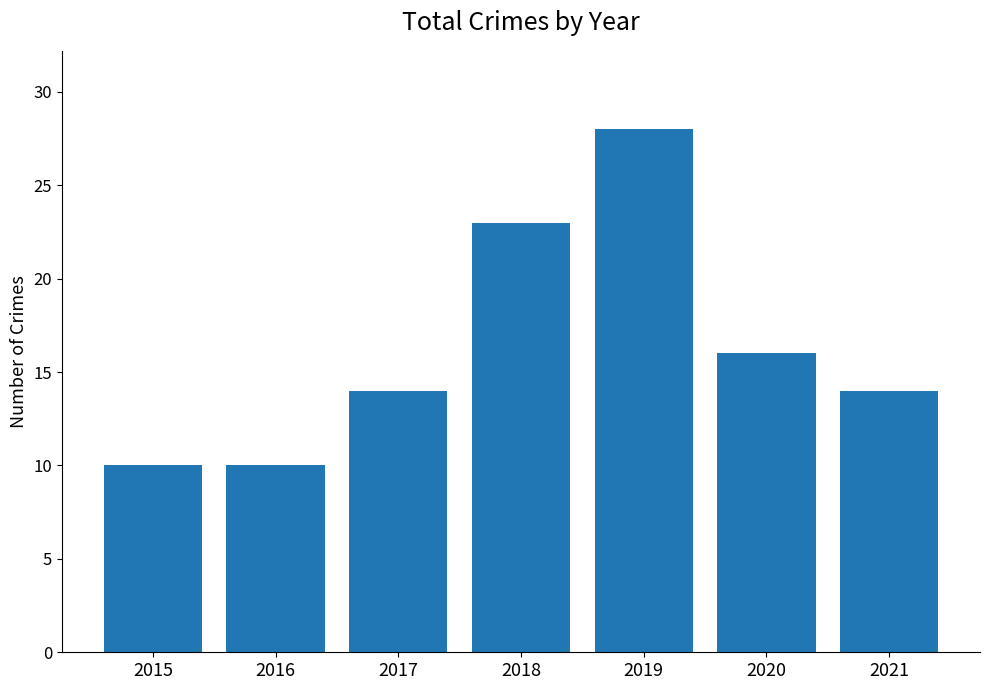

Where is the data nearest to the value 19?

2020